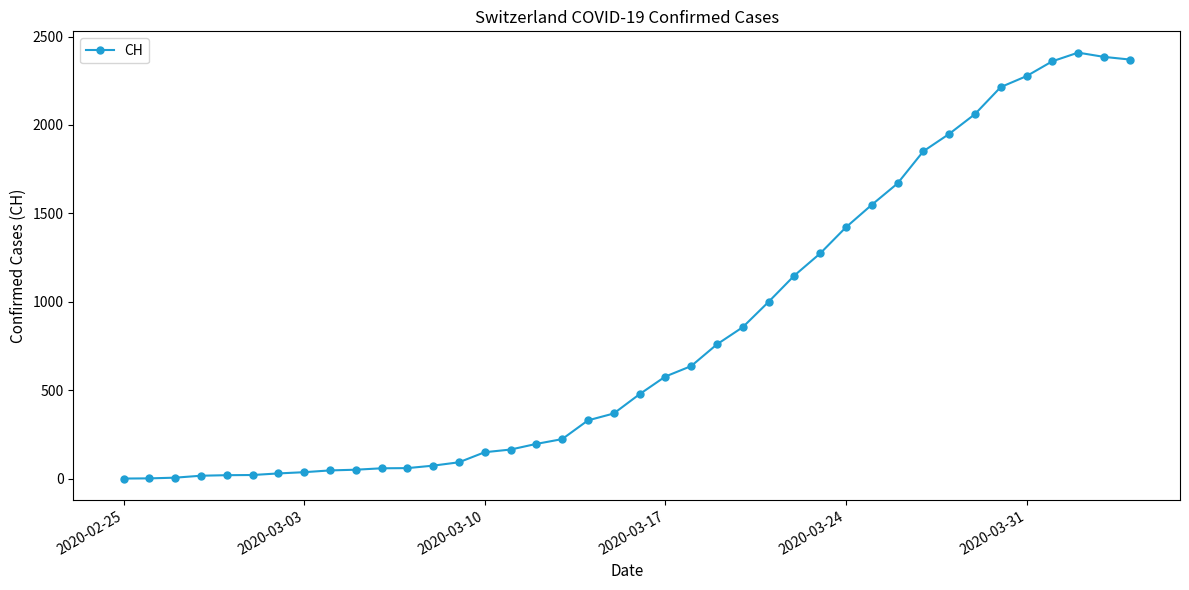

True or false: there are more than 0 points higher than both neighbors.

True